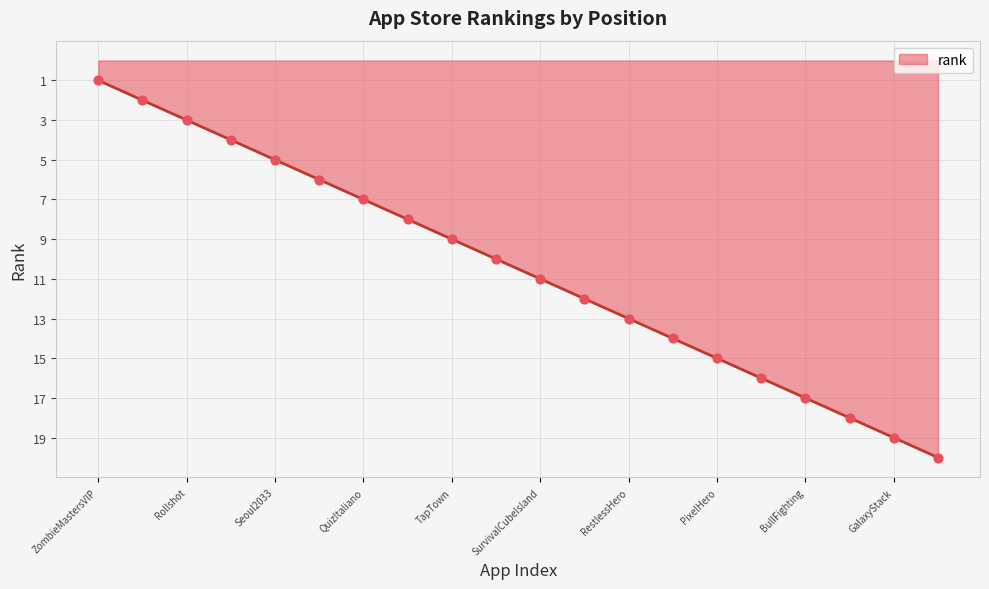

What is the maximum value shown in the chart?

20